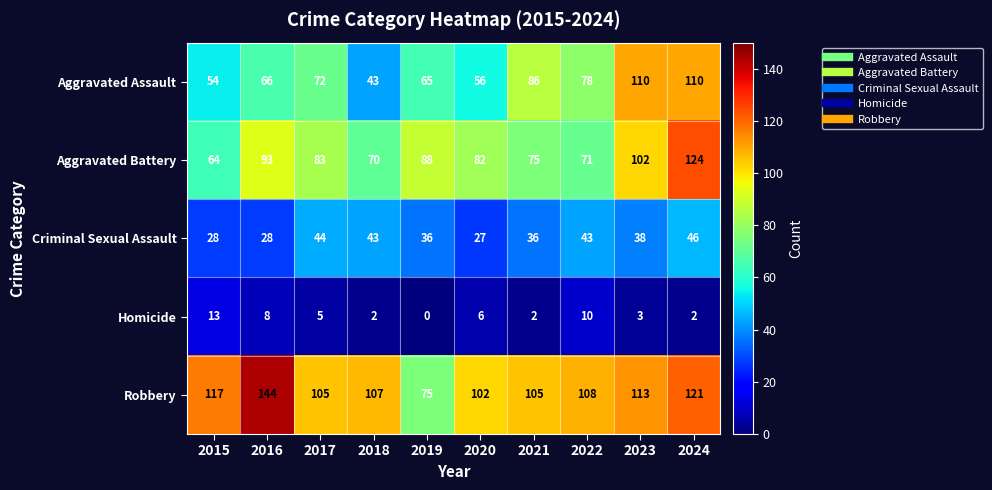

Which series changed the most between 2021 and 2023?

Aggravated Battery